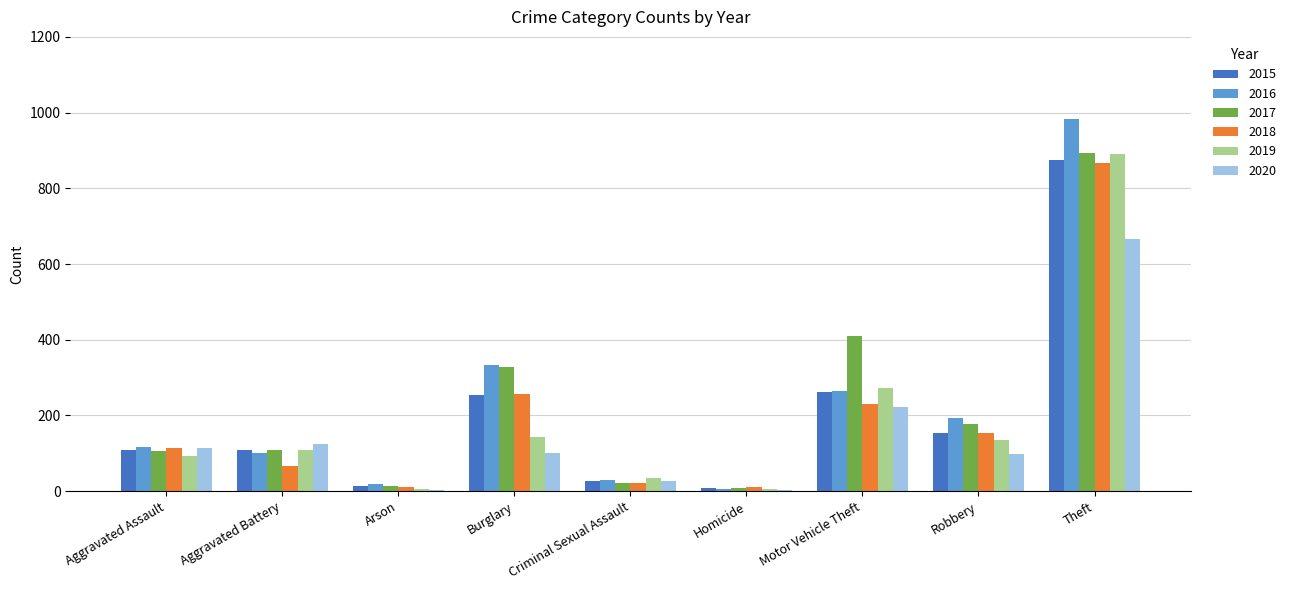

True or false: 2019 has a value of 108 at Aggravated Battery.

True